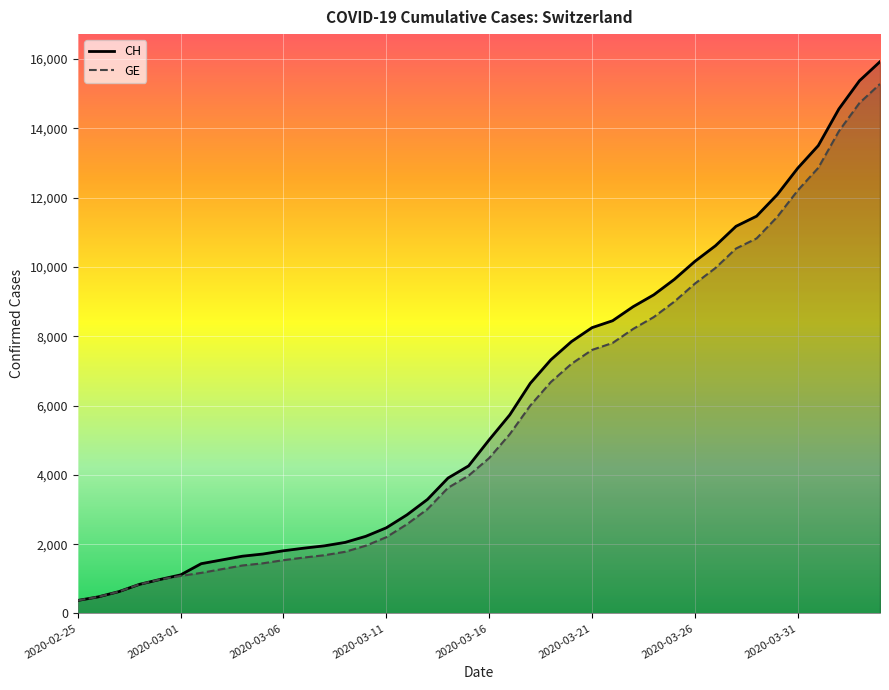

How many values in the GE series exceed 4485?

19